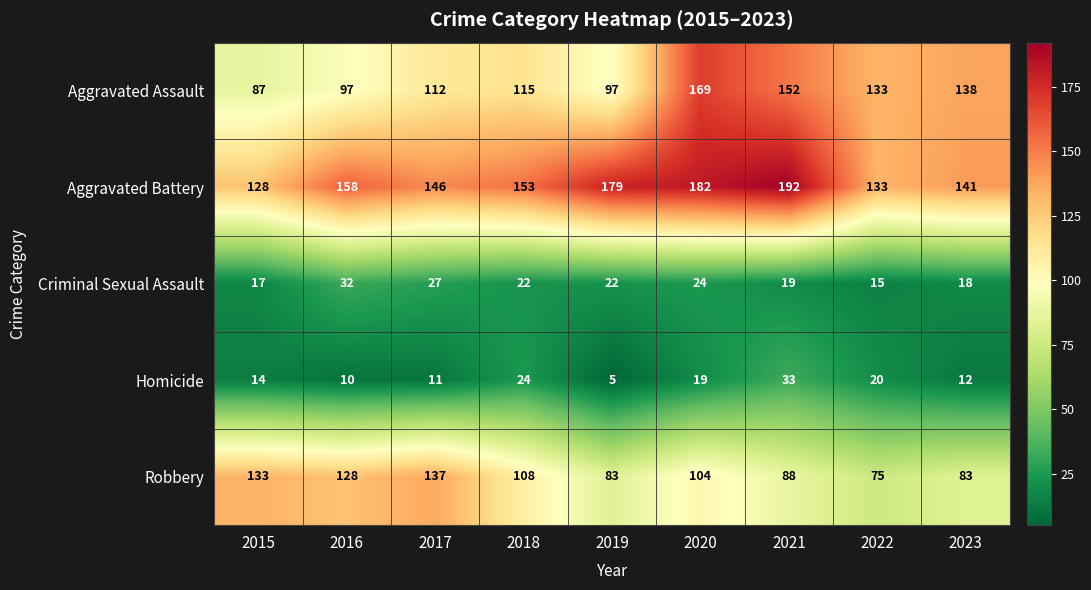

Is it true that Aggravated Assault equals 300 at 2020?

False